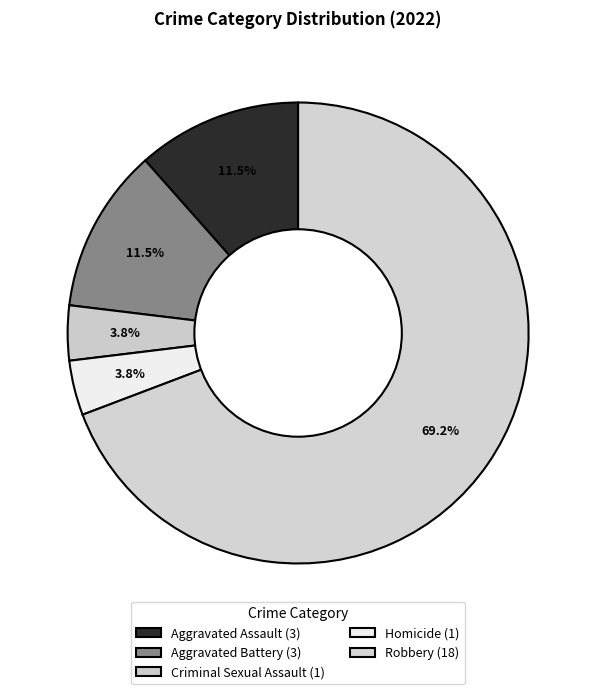

Approximately how many times larger is the value at Homicide compared to Aggravated Battery?

0.3